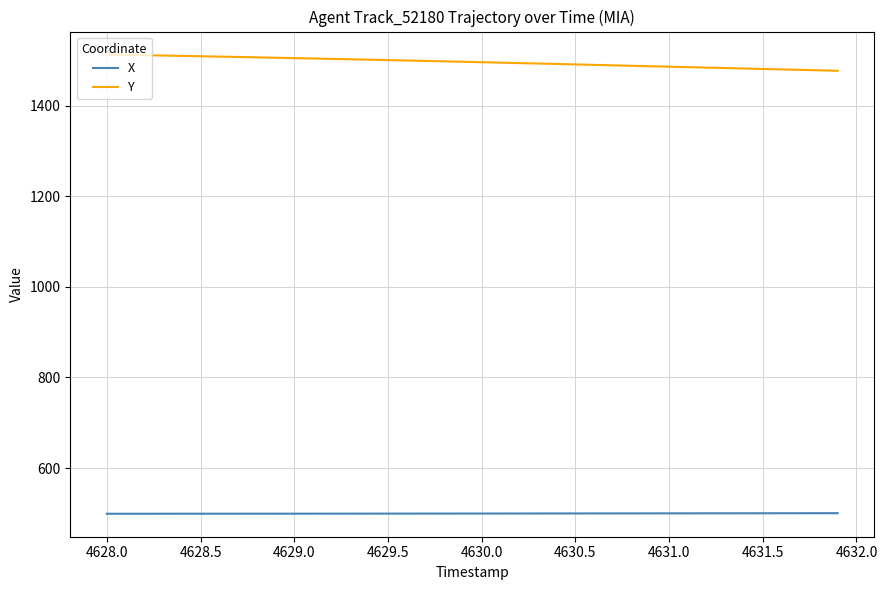

Rank the series by their average value, from highest to lowest.

Y, X